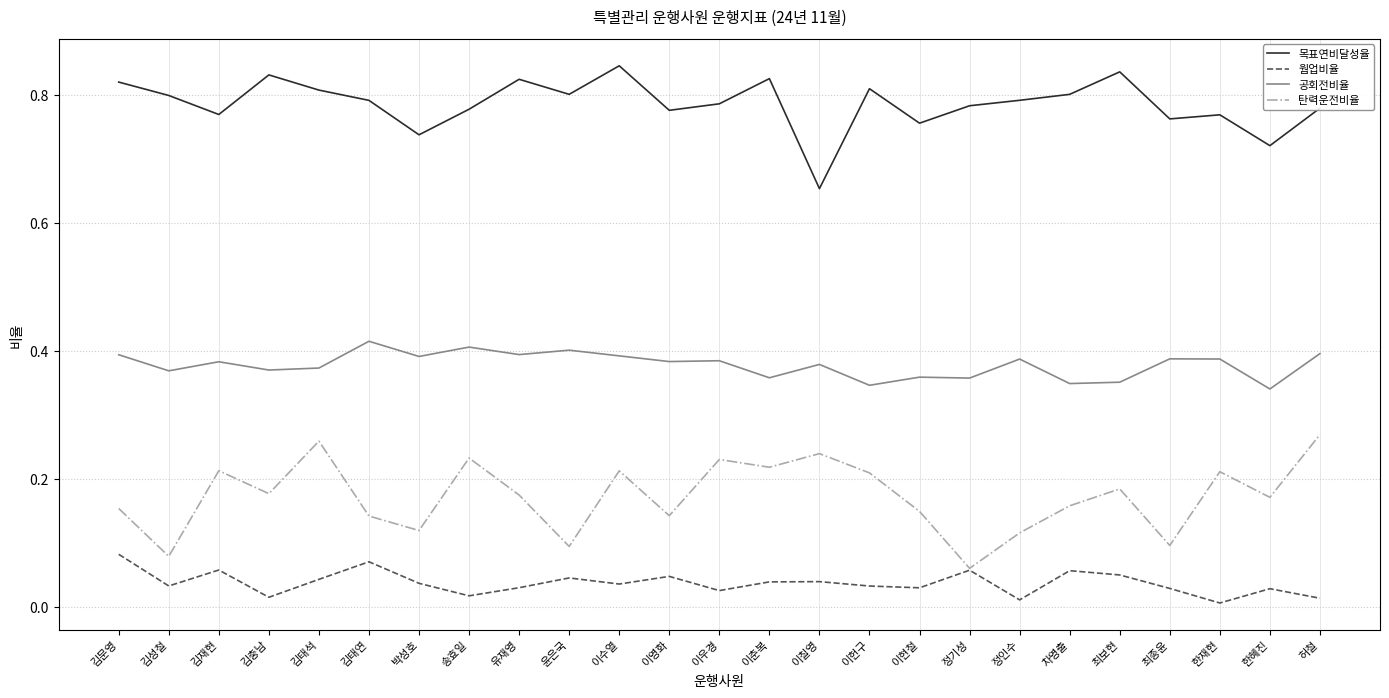

In 목표연비달성율, how many points are lower than both neighbors (excluding endpoints)?

8